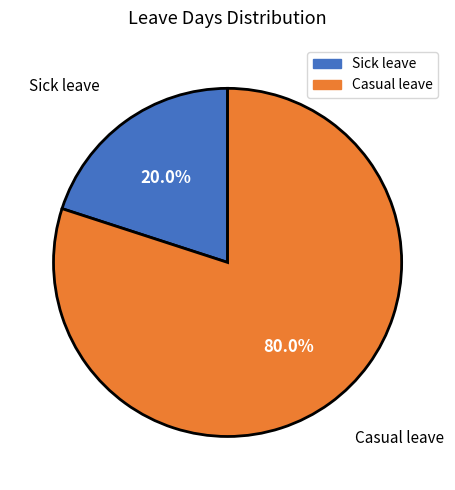

To the nearest percent, what portion does Sick leave represent?

20%